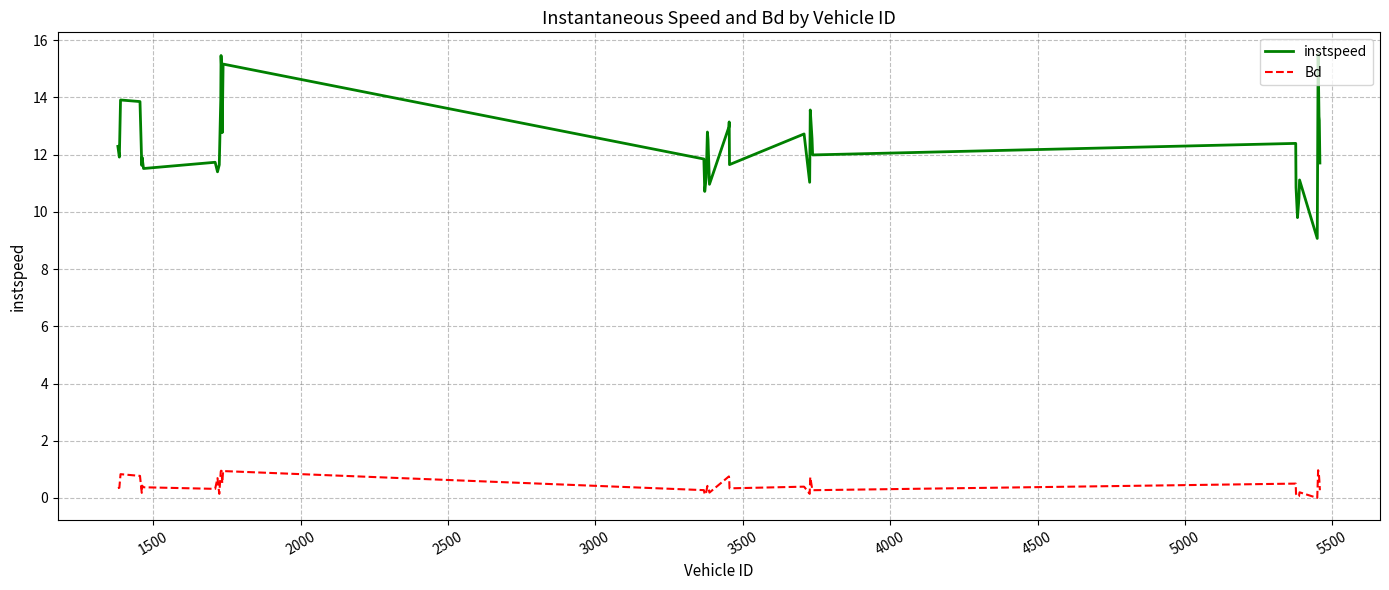

Which series has the largest total across all categories?

instspeed